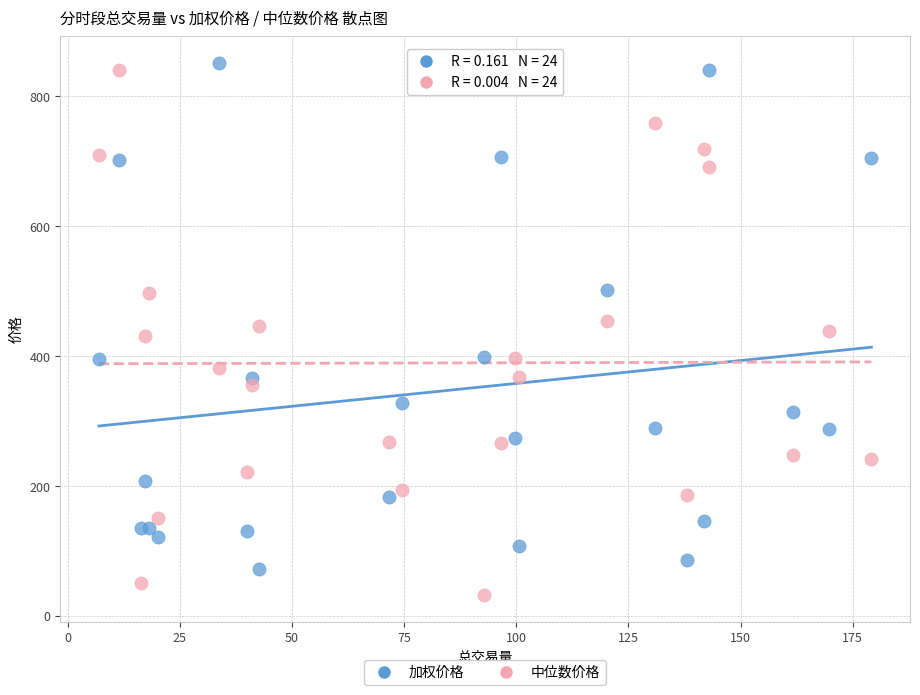

Which series contains the lowest Y value?

中位数价格